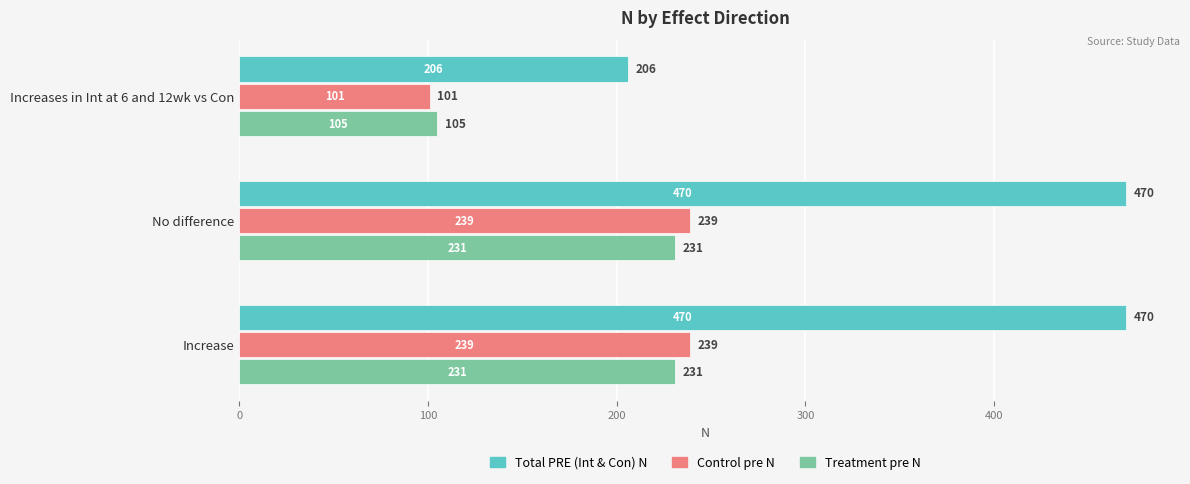

What is the difference between the maximum and minimum values in the Total PRE (Int & Con) N series?

264